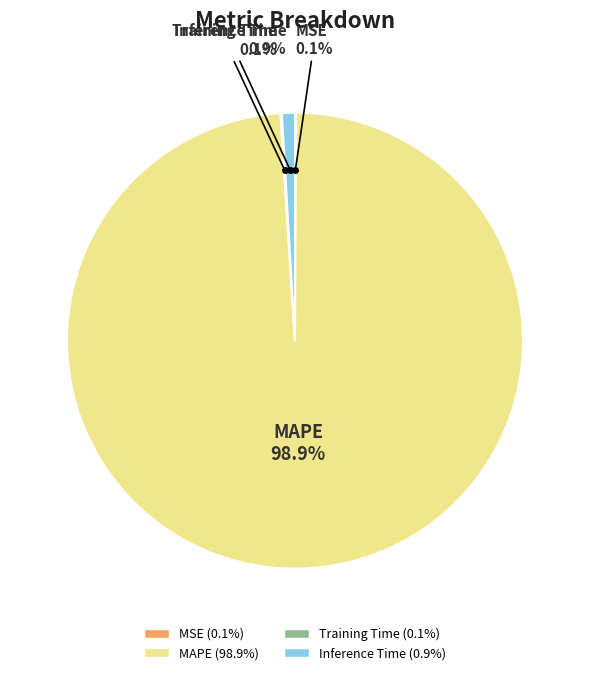

What is the largest slice in the pie chart?

MAPE